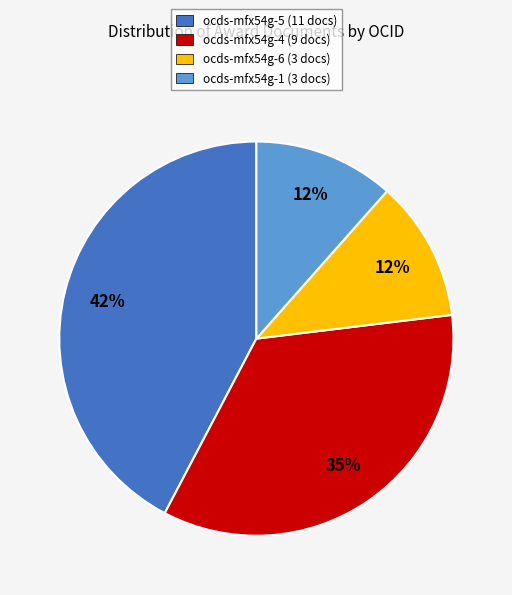

To the nearest percent, what is the average slice percentage?

25%